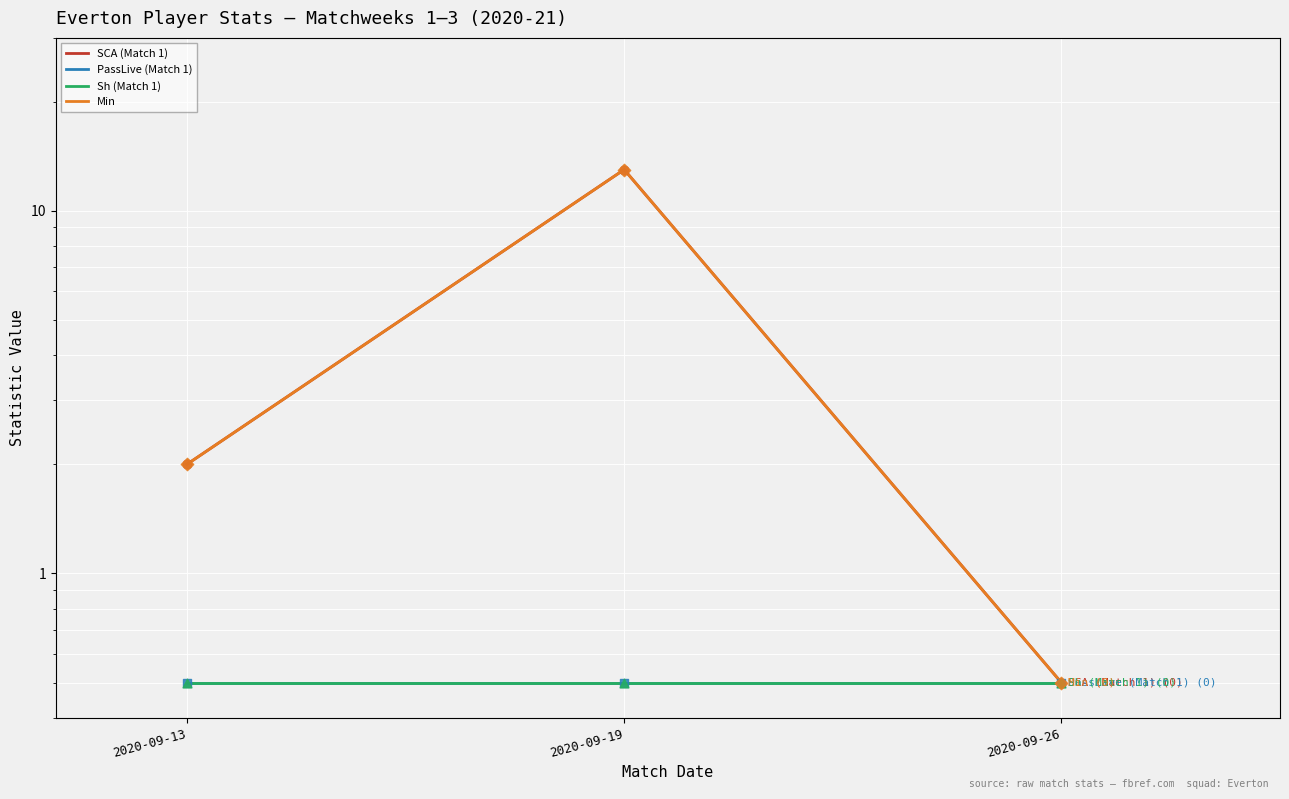

Which series has the largest total across all categories?

SCA (Match 1)